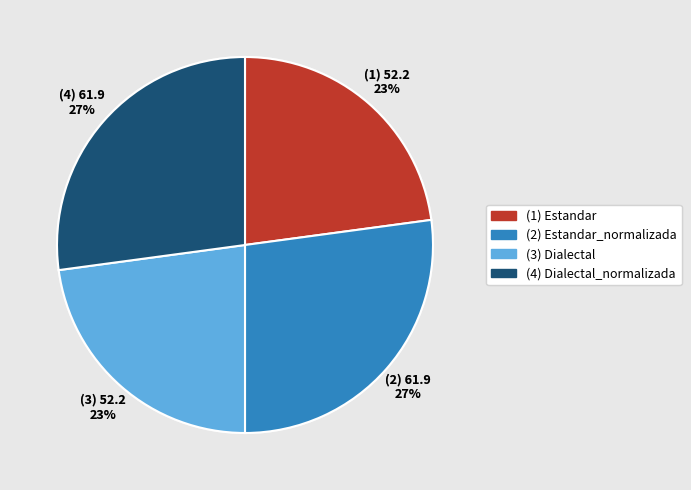

To the nearest percent, what is the difference between the largest and smallest slice percentages?

4%